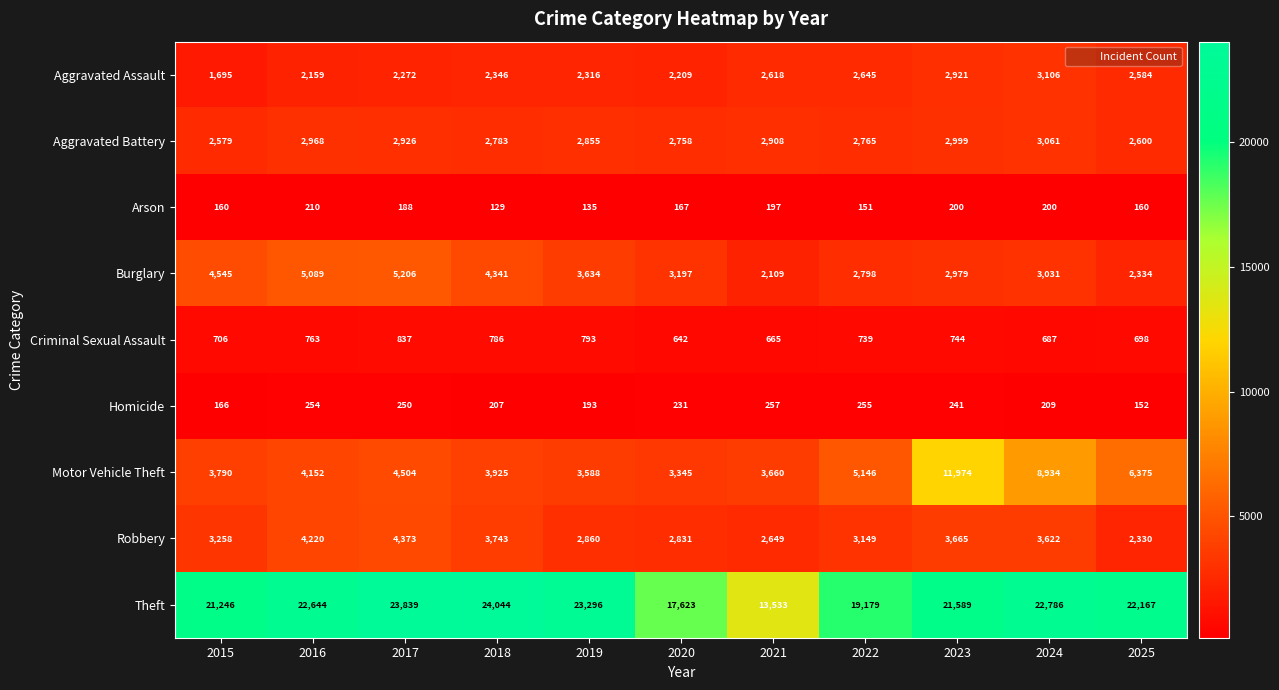

List the series in order of their peak value, highest first.

Theft, Motor Vehicle Theft, Burglary, Robbery, Aggravated Assault, Aggravated Battery, Criminal Sexual Assault, Homicide, Arson